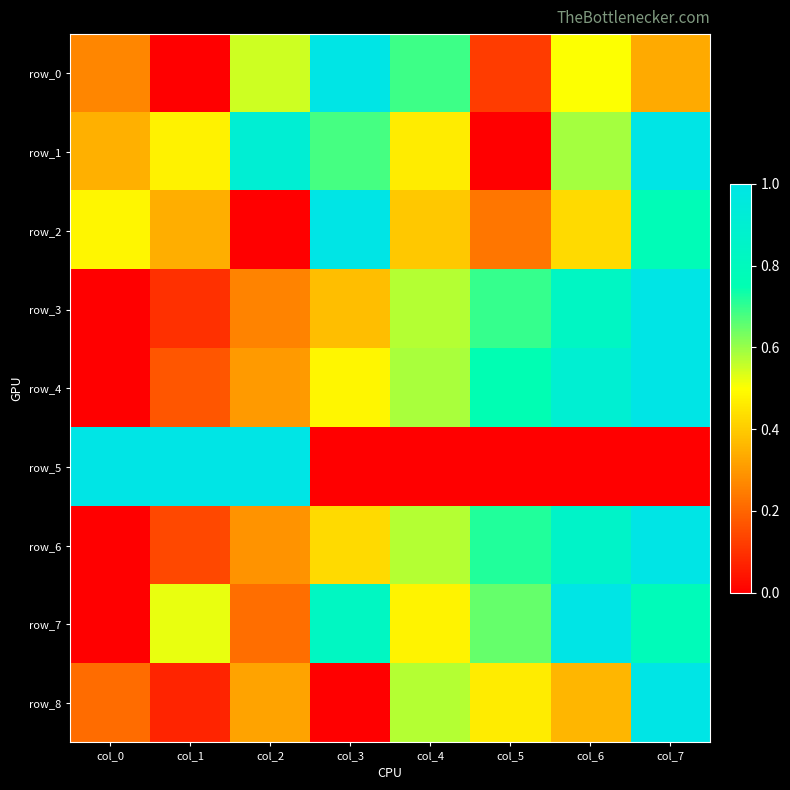

What is the total value across all series at col_1?

2.8